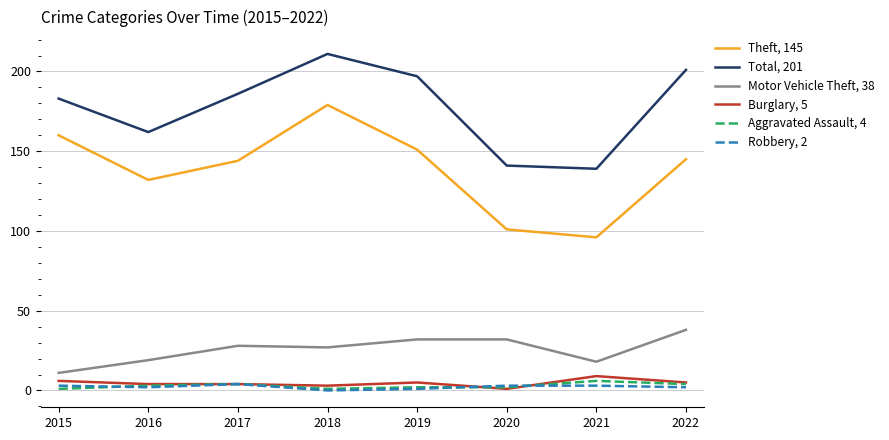

How many lines are shown in the chart?

6